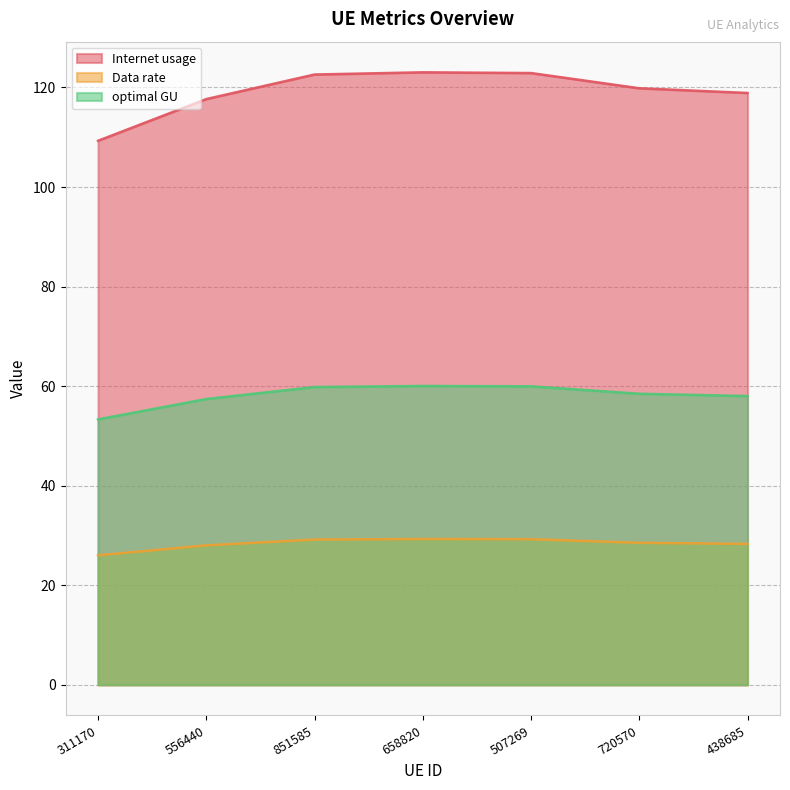

True or false: Data rate and optimal GU cross at least once.

False